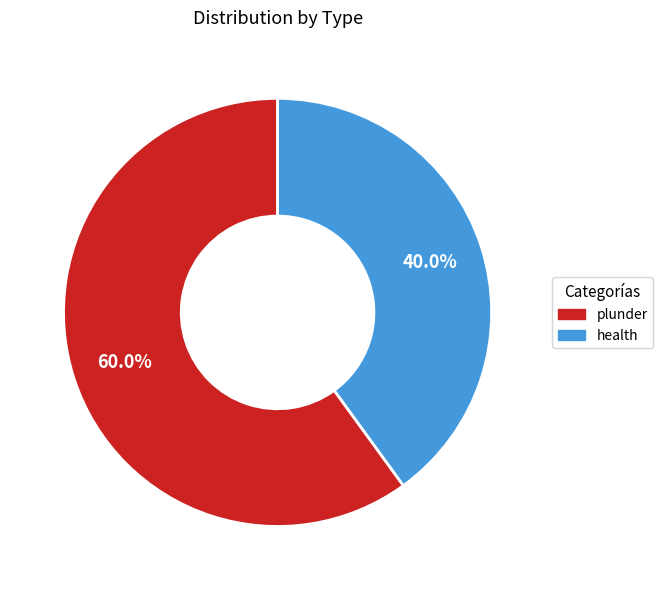

To the nearest percent, what is the combined percentage of plunder and health?

100%